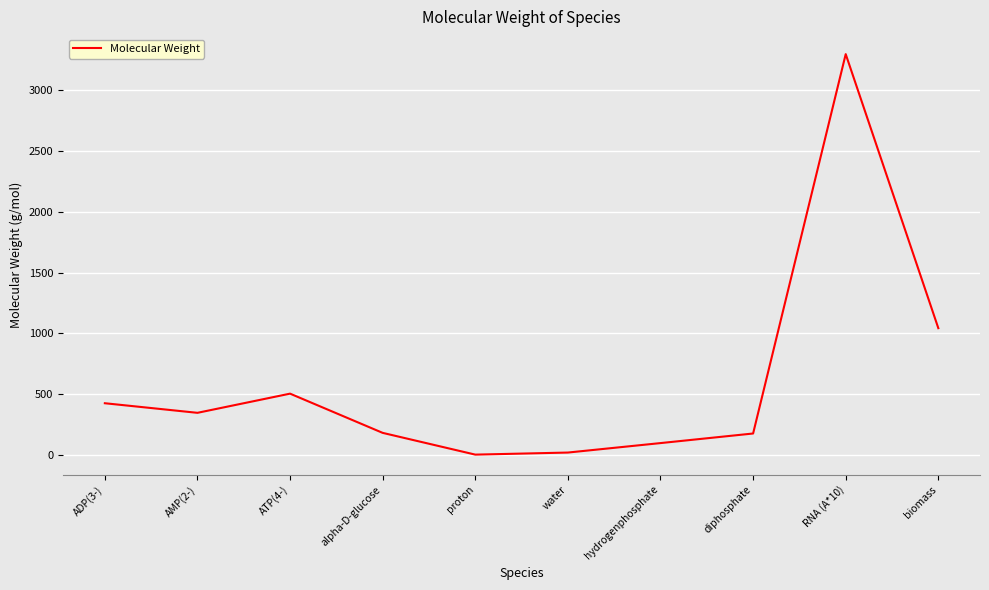

Where does the data first go above 345?

ADP(3-)